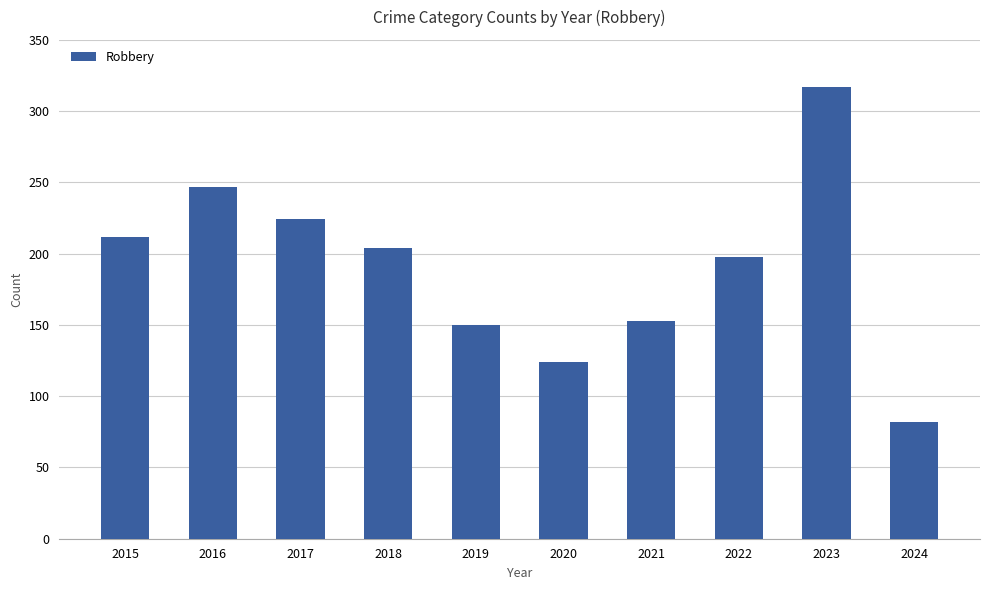

What is the value of the 10th bar from the left?

82